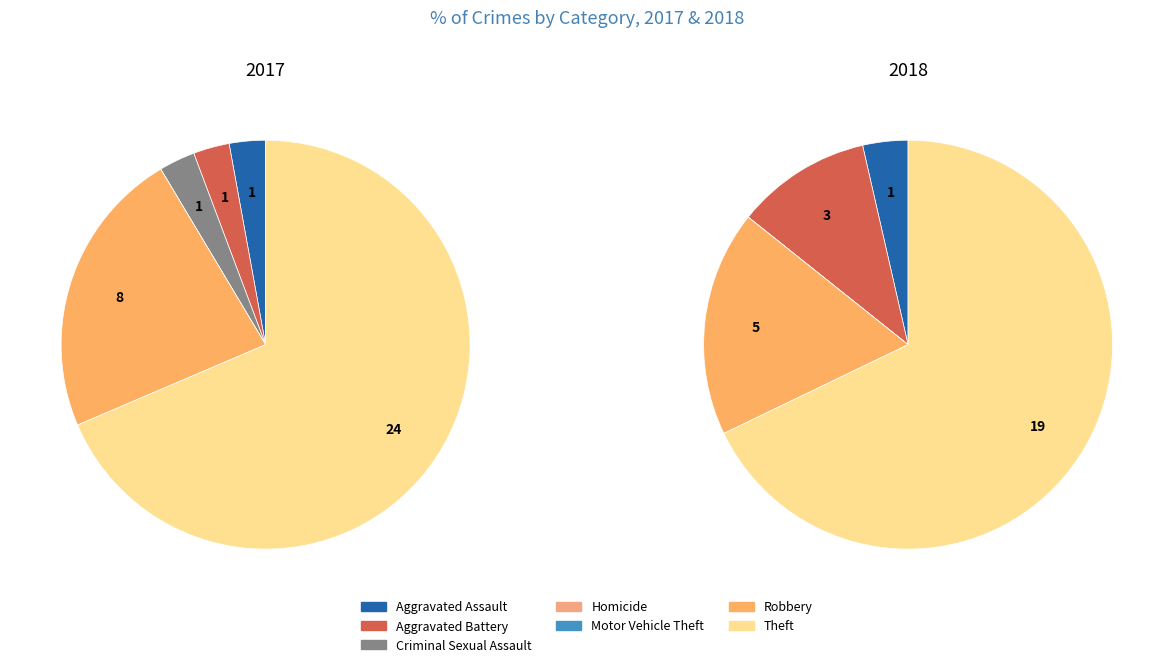

Count the number of slices in the pie.

7